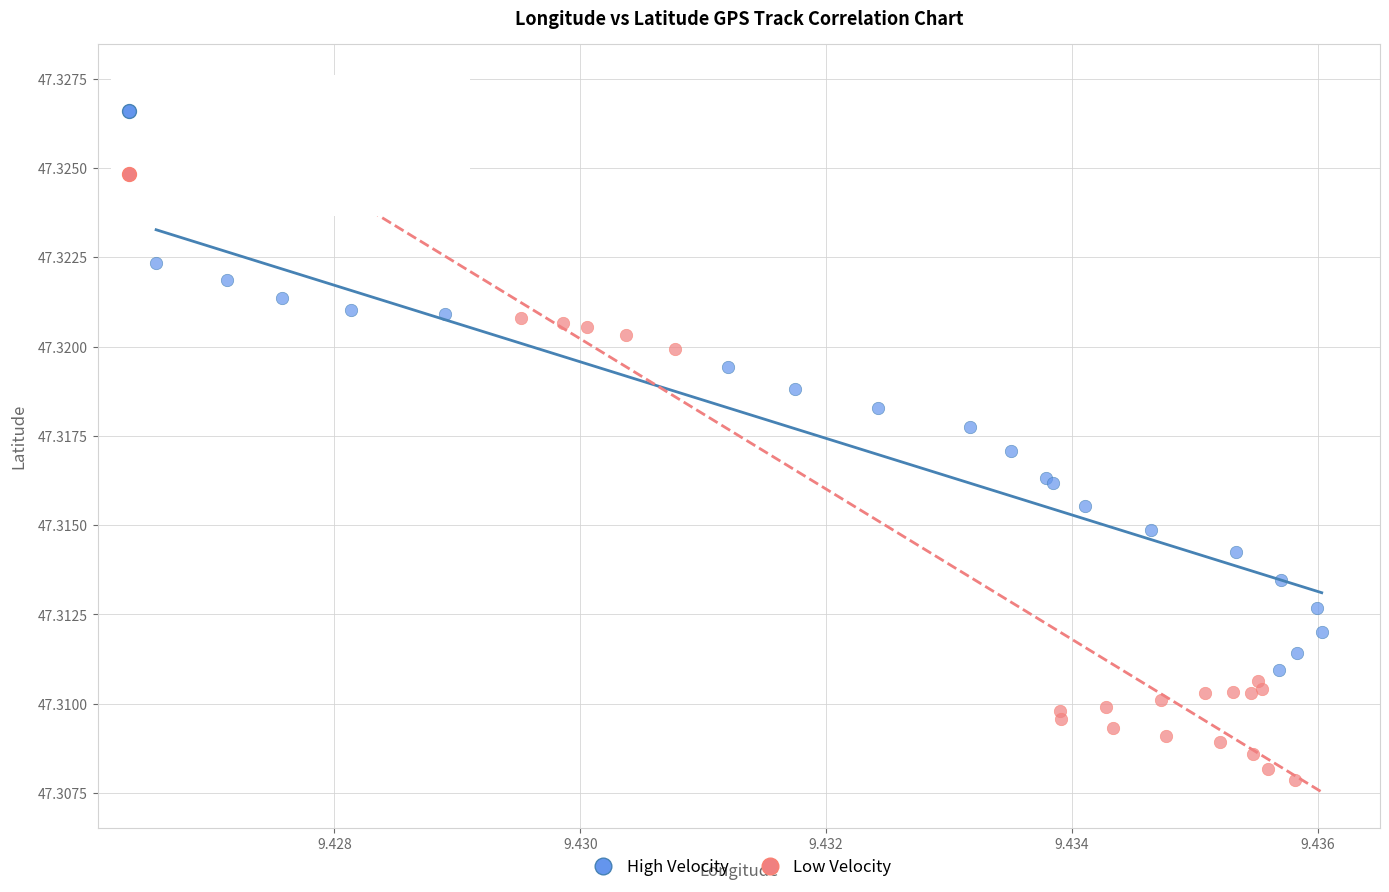

Which series reaches the maximum Y coordinate?

High Velocity